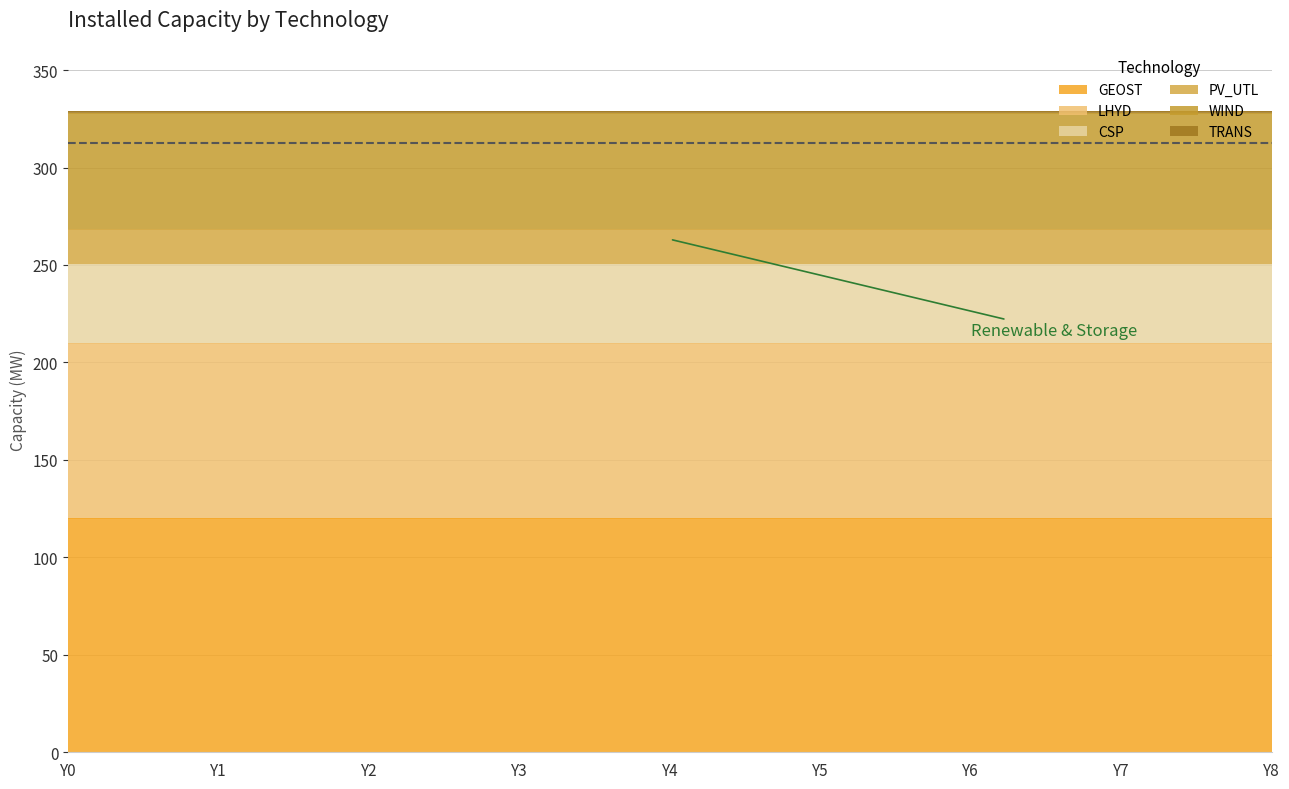

True or false: WIND has more than 0 points higher than both neighbors.

False